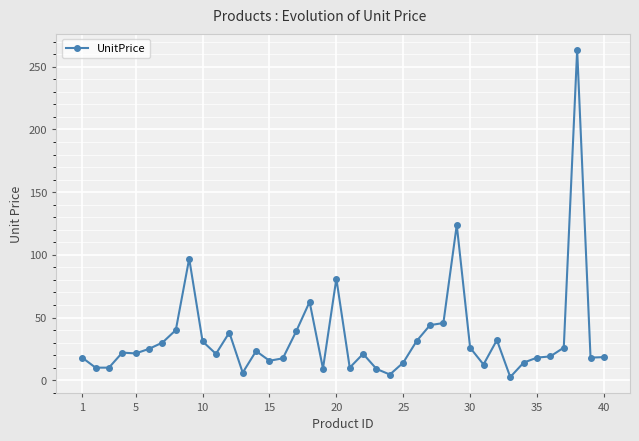

True or false: the data has more than 2 interior local peaks.

True